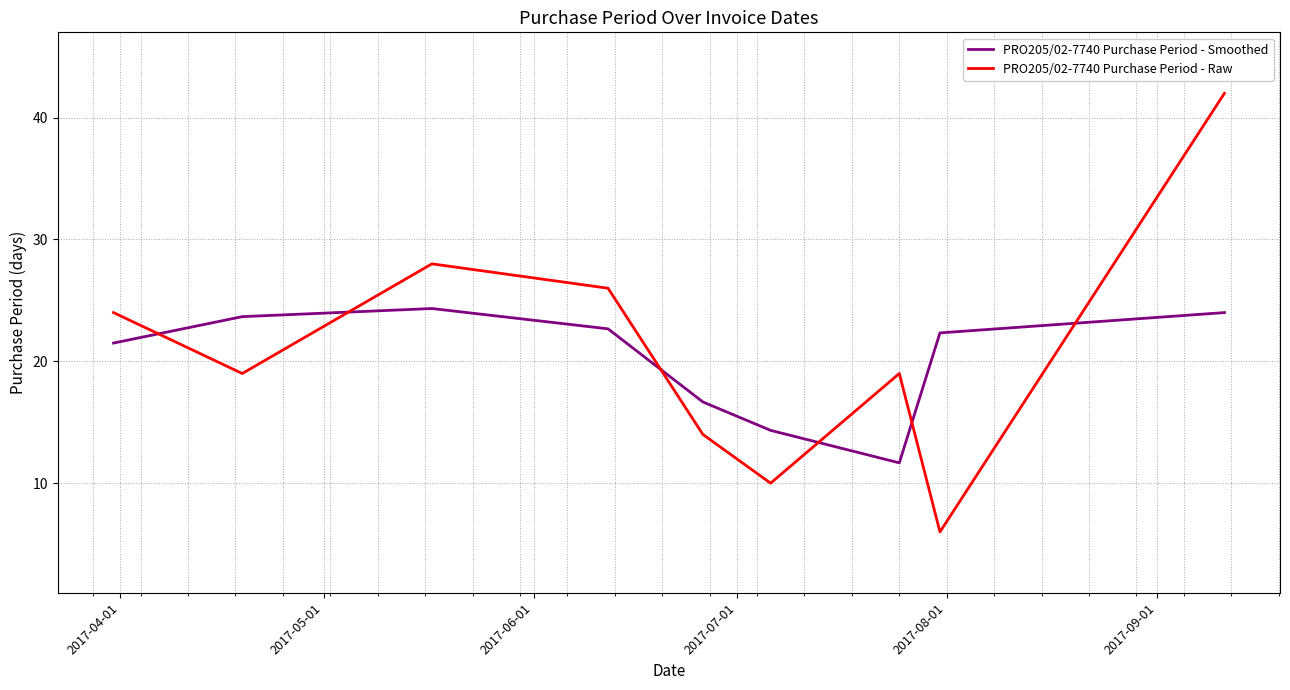

How many values in the PRO205/02-7740 Purchase Period - Smoothed series exceed 22?

5